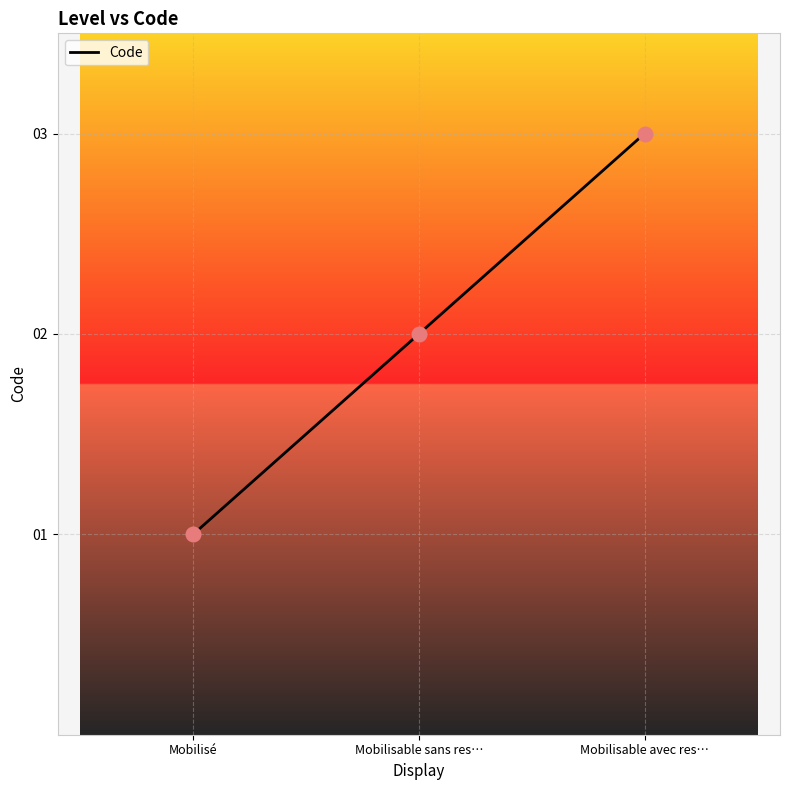

Approximately how many times larger is the value at Mobilisable sans res… compared to Mobilisable avec res…?

0.7